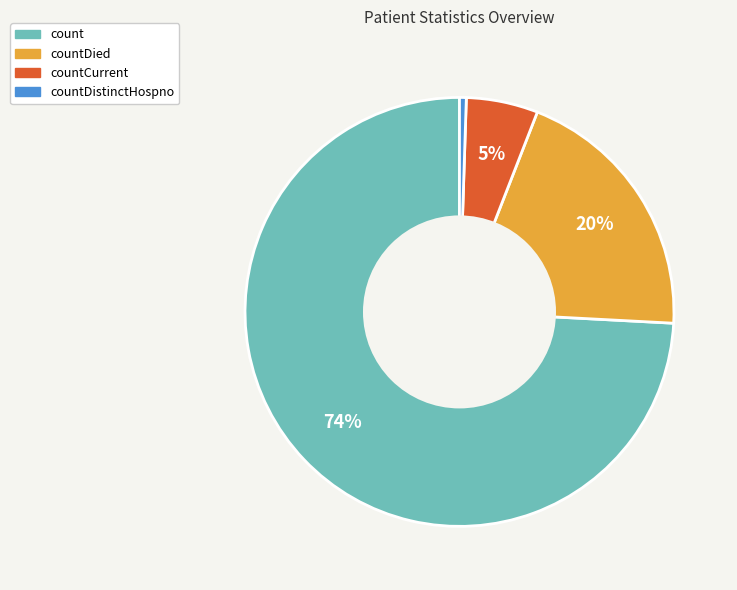

Between count and countCurrent, which is larger?

count